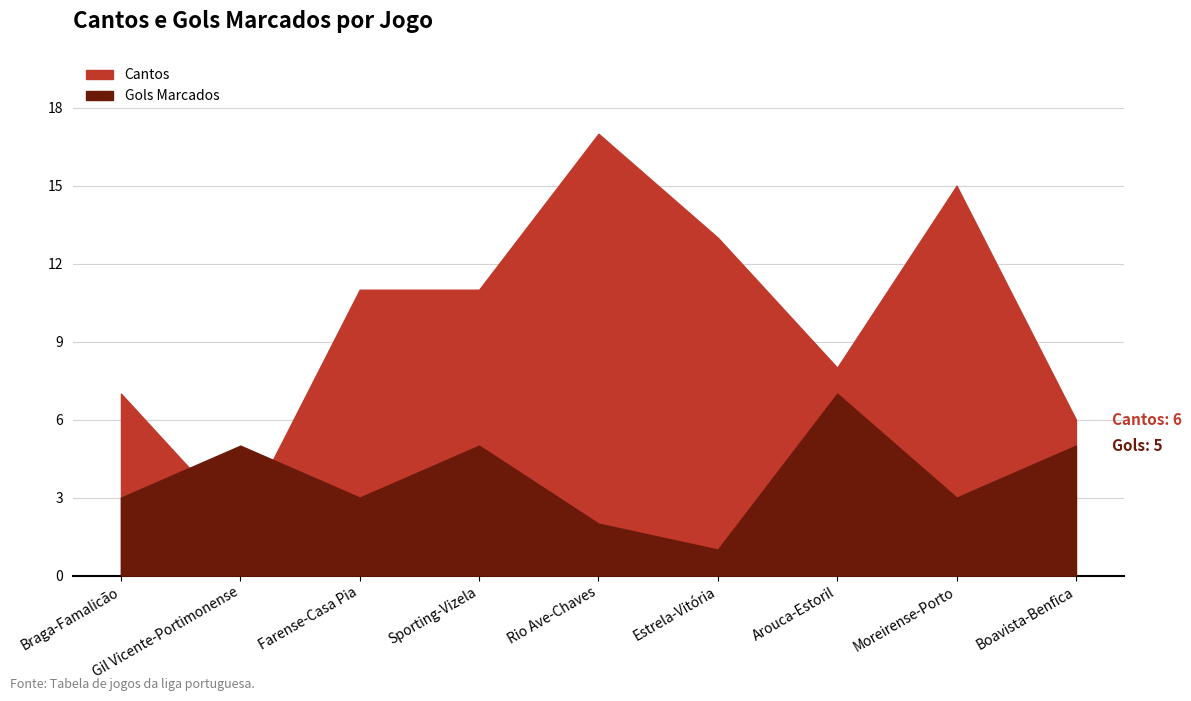

What is the difference between the Cantos values at Rio Ave-Chaves and Arouca-Estoril?

9